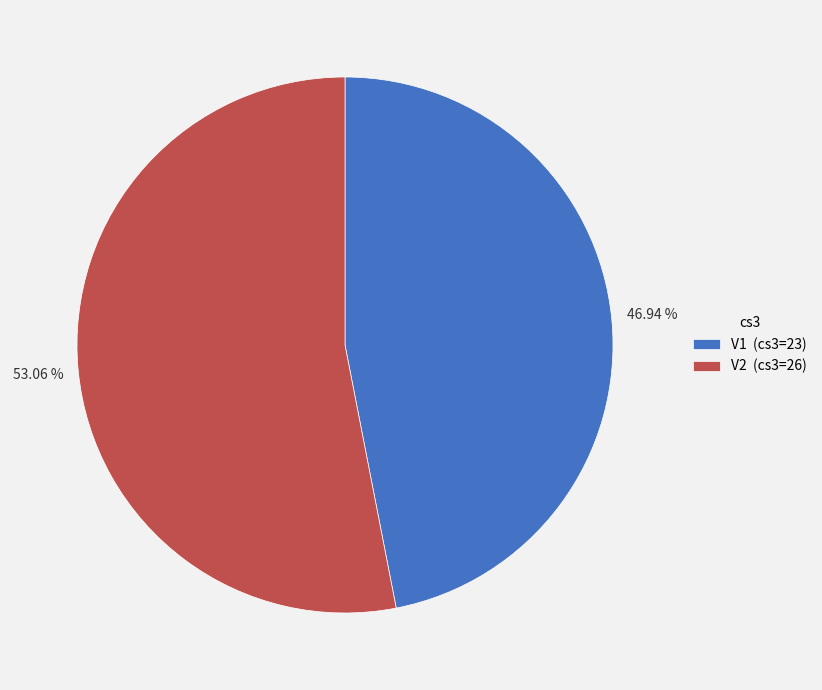

How many slices are in this pie chart?

2